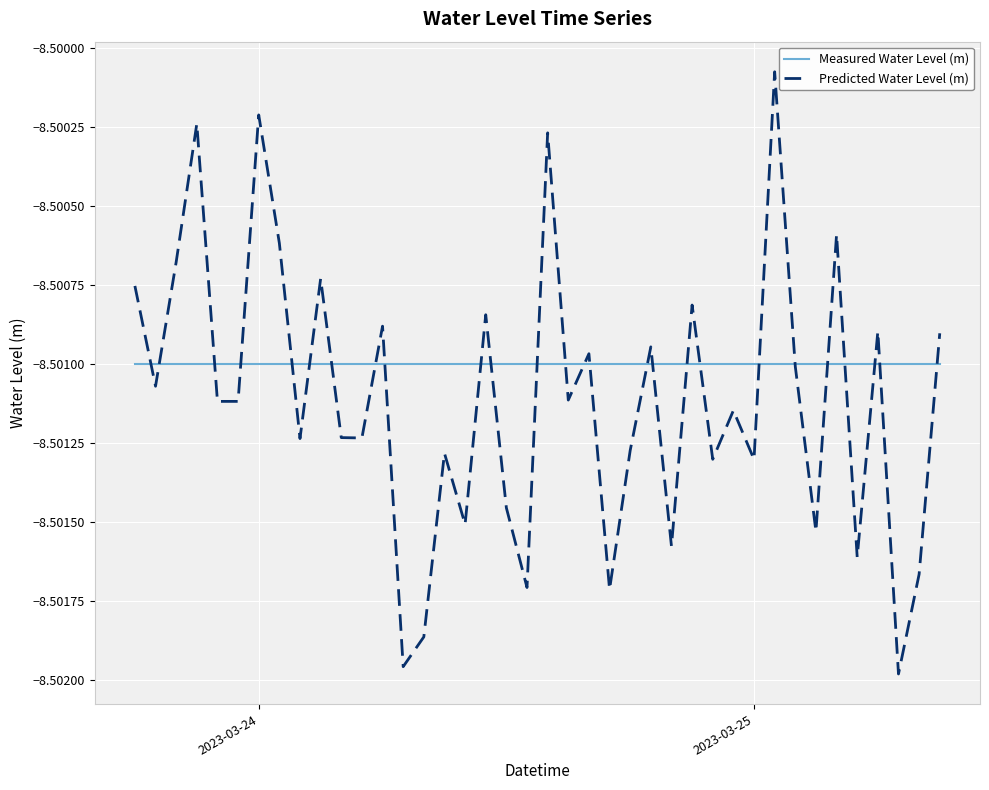

List the series in order of their overall mean, lowest first.

Predicted Water Level (m), Measured Water Level (m)